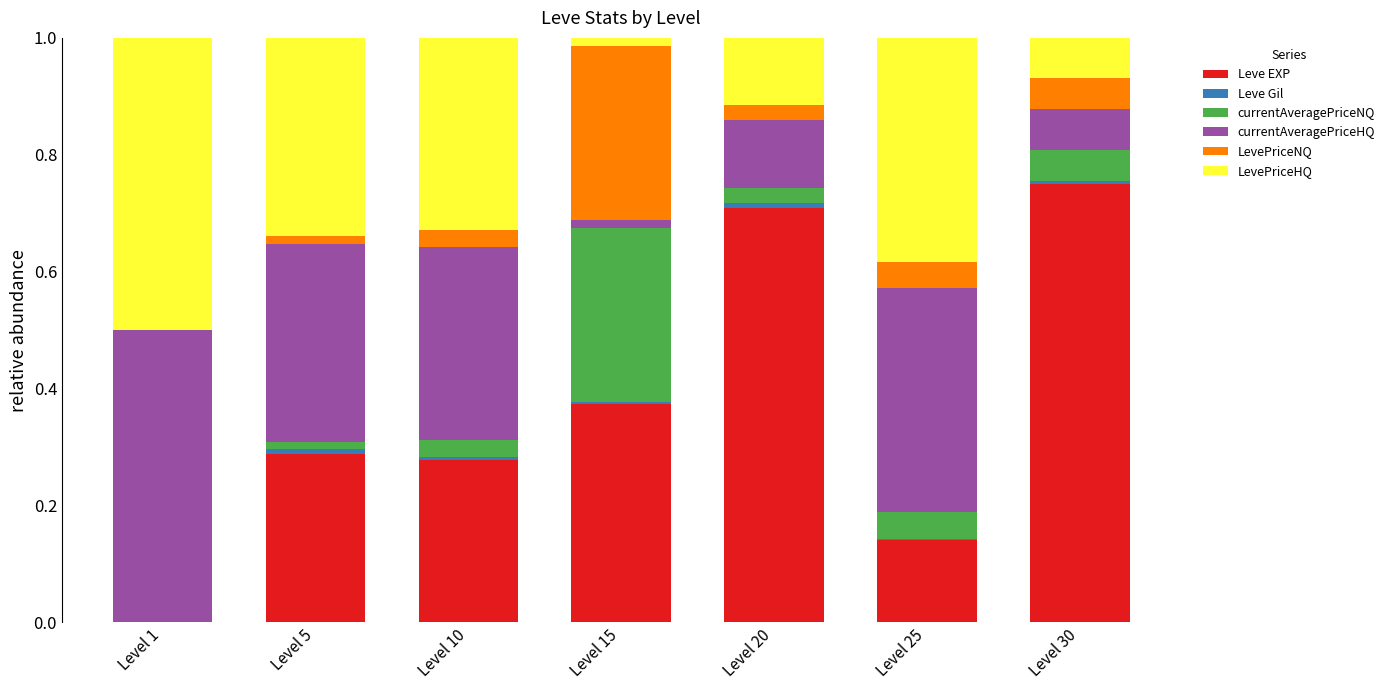

What is the sum of all Leve EXP values?

2.5